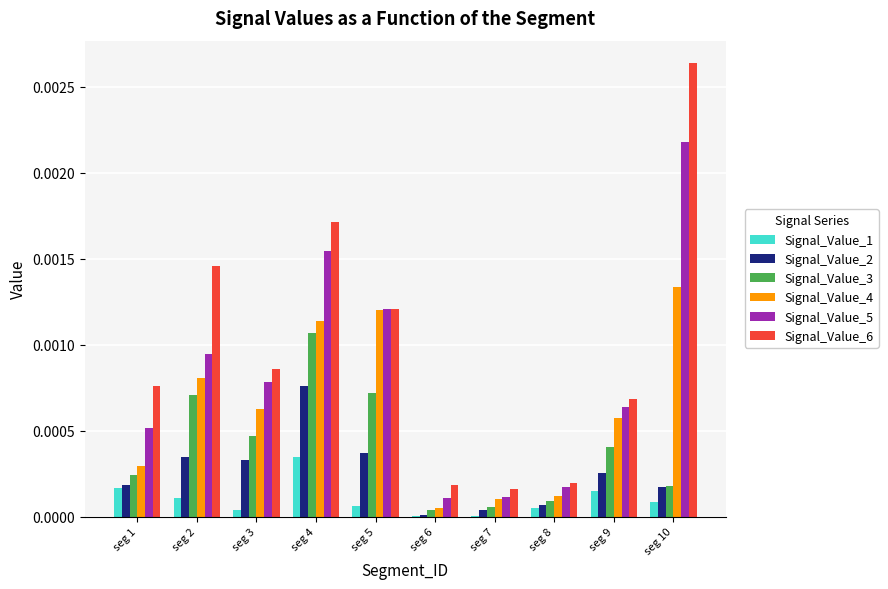

Count the number of data series in this chart.

6